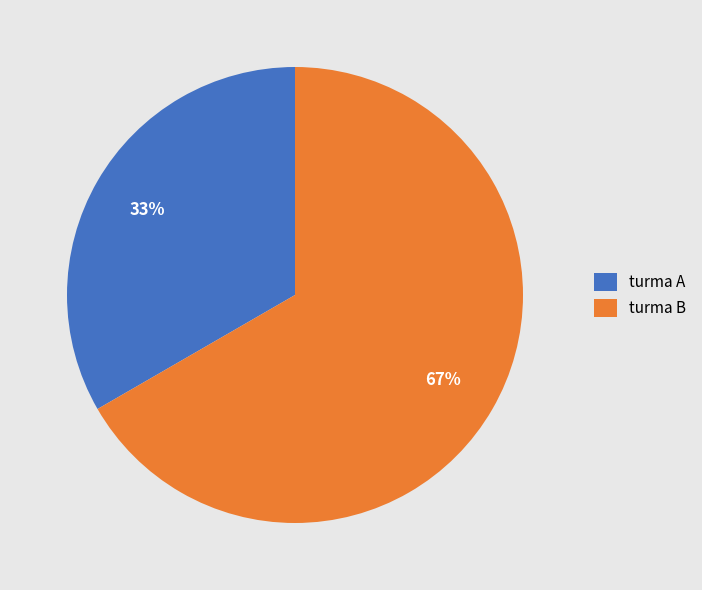

True or false: turma B accounts for 56% of the total.

False